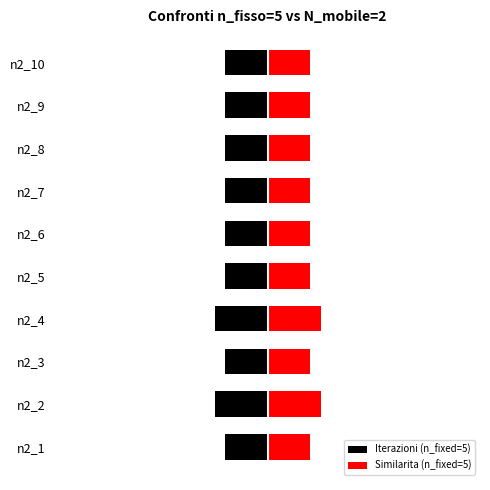

What is the minimum value shown in the chart?

-5